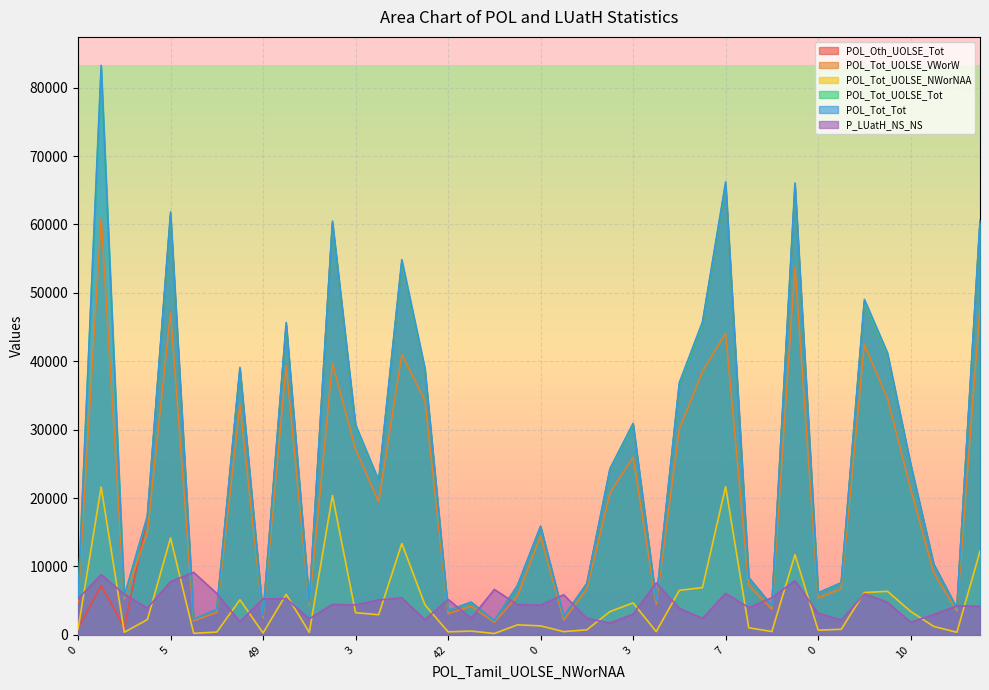

What is the spread (max minus min) of values at 0?

4660